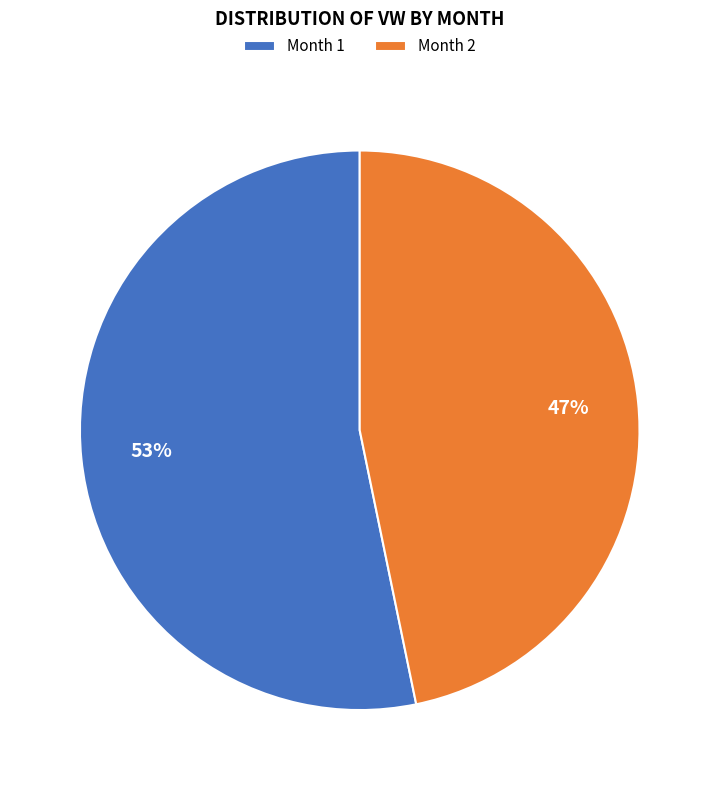

To the nearest percent, what is the difference between the Month 1 and Month 2 slice percentages?

6%